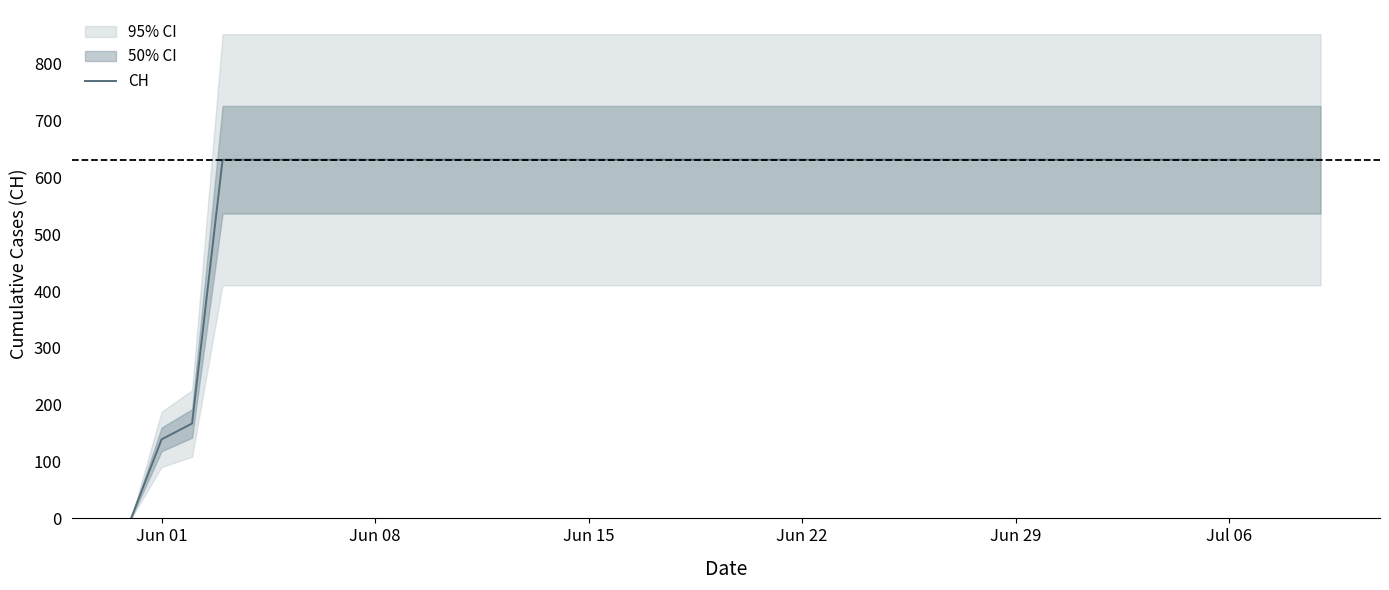

Does the chart display data point markers on the line(s)?

No